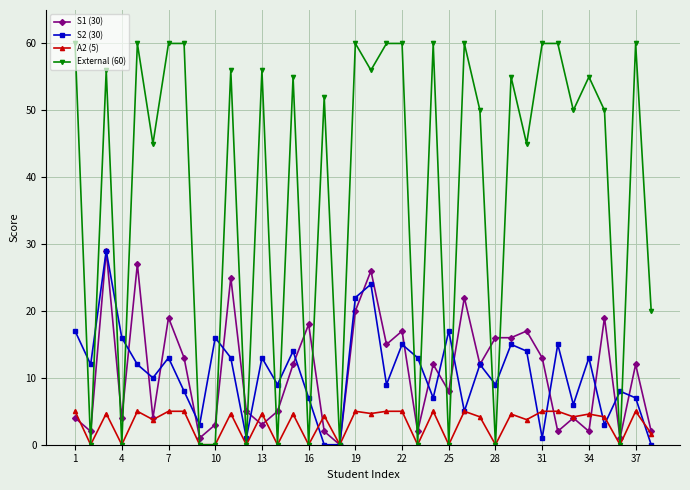

What is the maximum value shown in the chart?

60.0